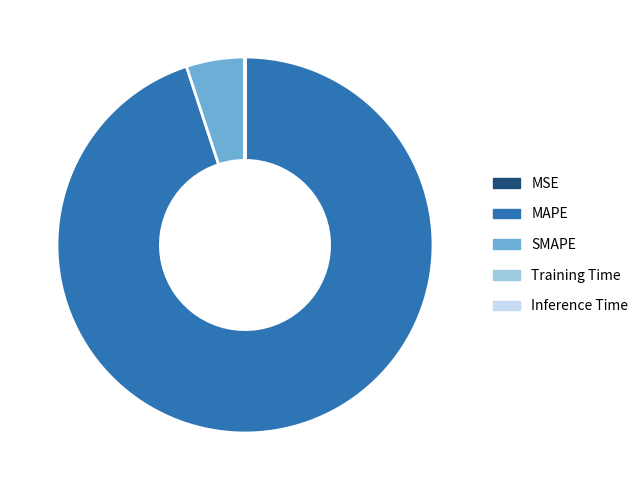

The MAPE slice represents 95% of the pie. True or false?

True